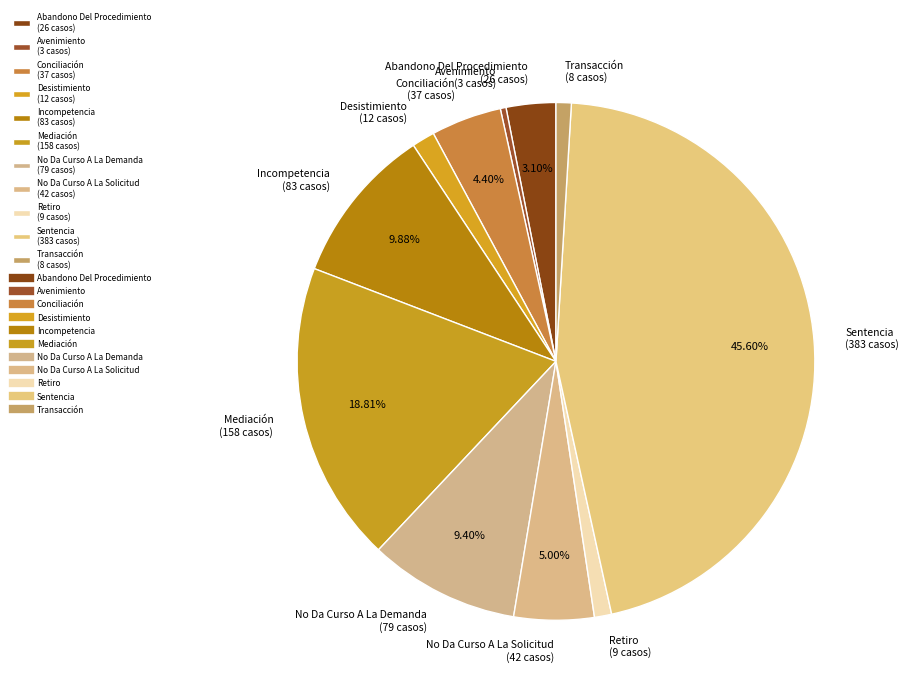

To the nearest percent, what percentage of the pie is Mediación?

19%